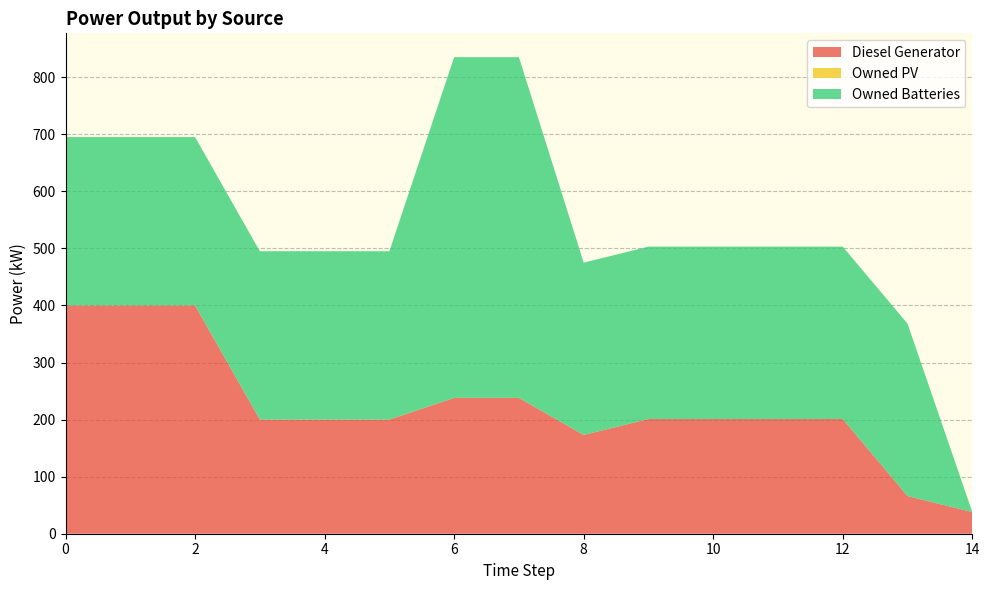

Reading left to right, what are all the values shown in this chart?

Diesel Generator: 400	400	400	200	200	200	238	238	173	201	201	201	201	66	38
Owned PV: 0	0	0	0	0	0	0	0	0	0	0	0	0	0	0
Owned Batteries: 295	295	295	295	295	295	597	597	302	302	302	302	302	302	0